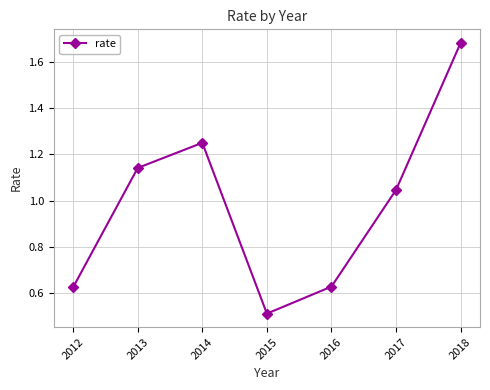

What is the sum of all values?

6.9